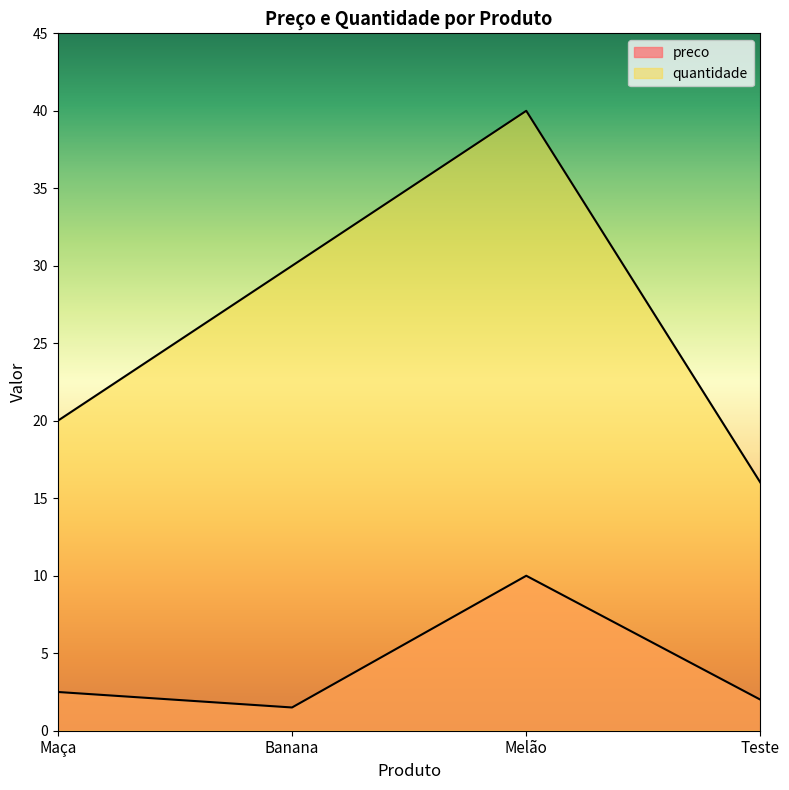

What is the greatest value displayed?

40.0